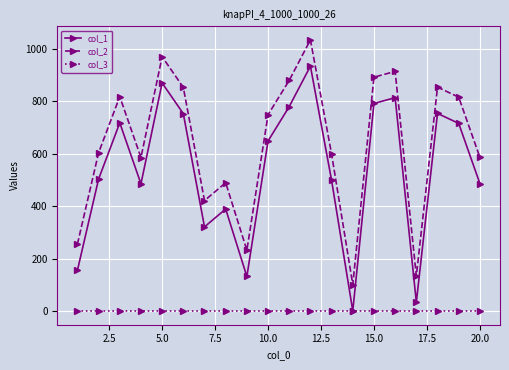

List the series in order of their overall mean, lowest first.

col_3, col_1, col_2